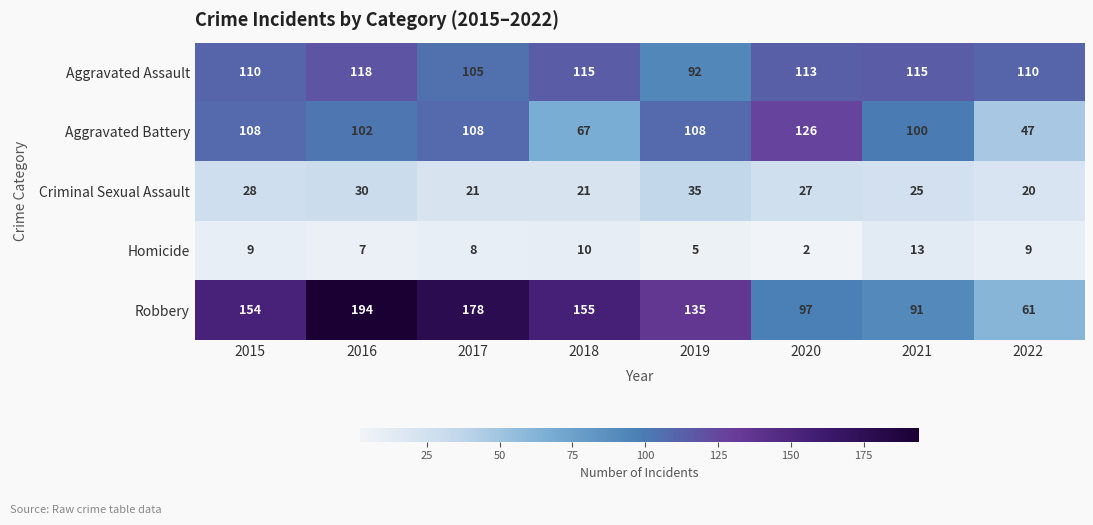

What is the maximum value for Homicide?

13